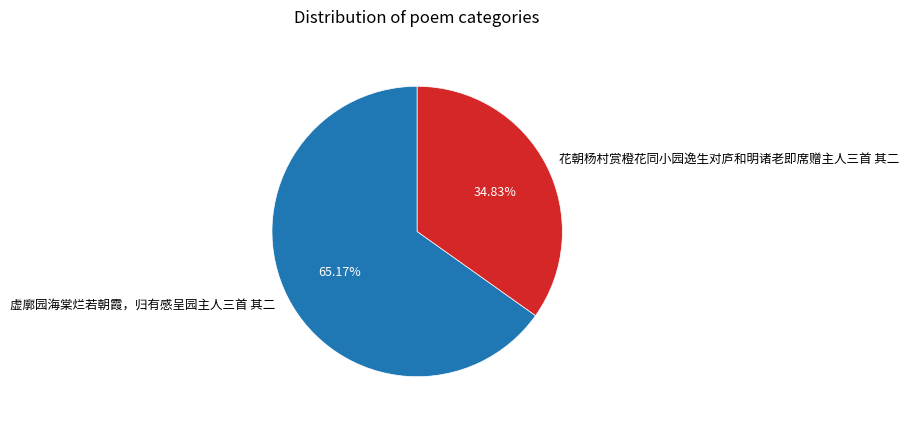

What is the total percentage of 虚廓园海棠烂若朝霞，归有感呈园主人三首 其二 and 花朝杨村赏橙花同小园逸生对庐和明诸老即席赠主人三首 其二?

100.0%